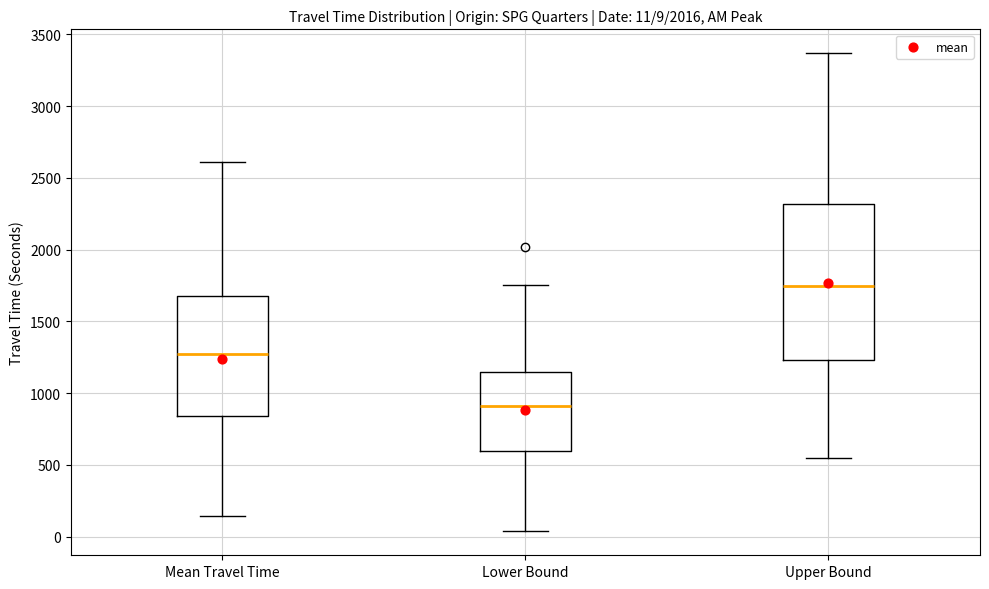

Comparing the boxes themselves (not the whiskers), which one is the tallest?

Upper Bound